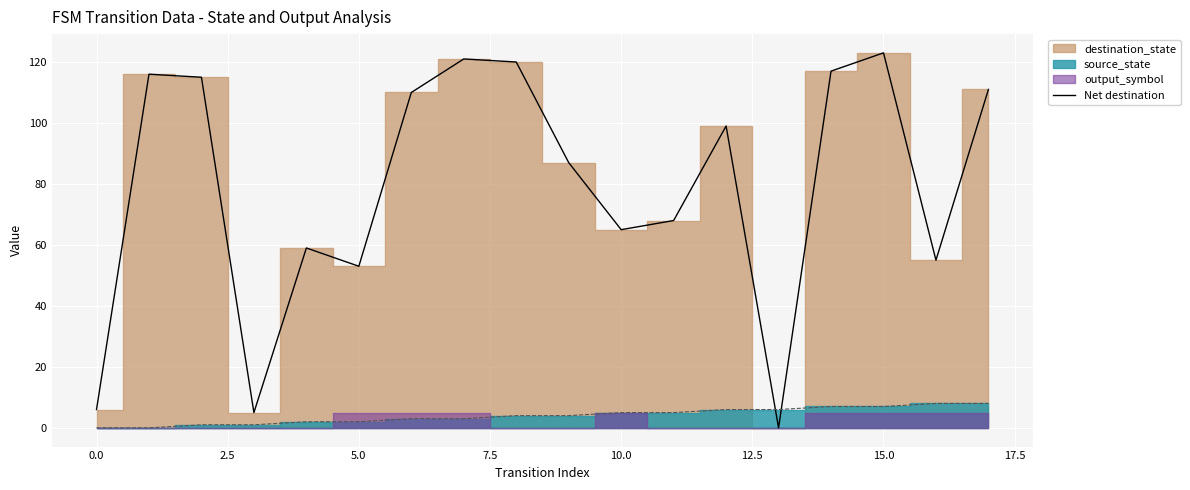

What position from the right is 12?

6